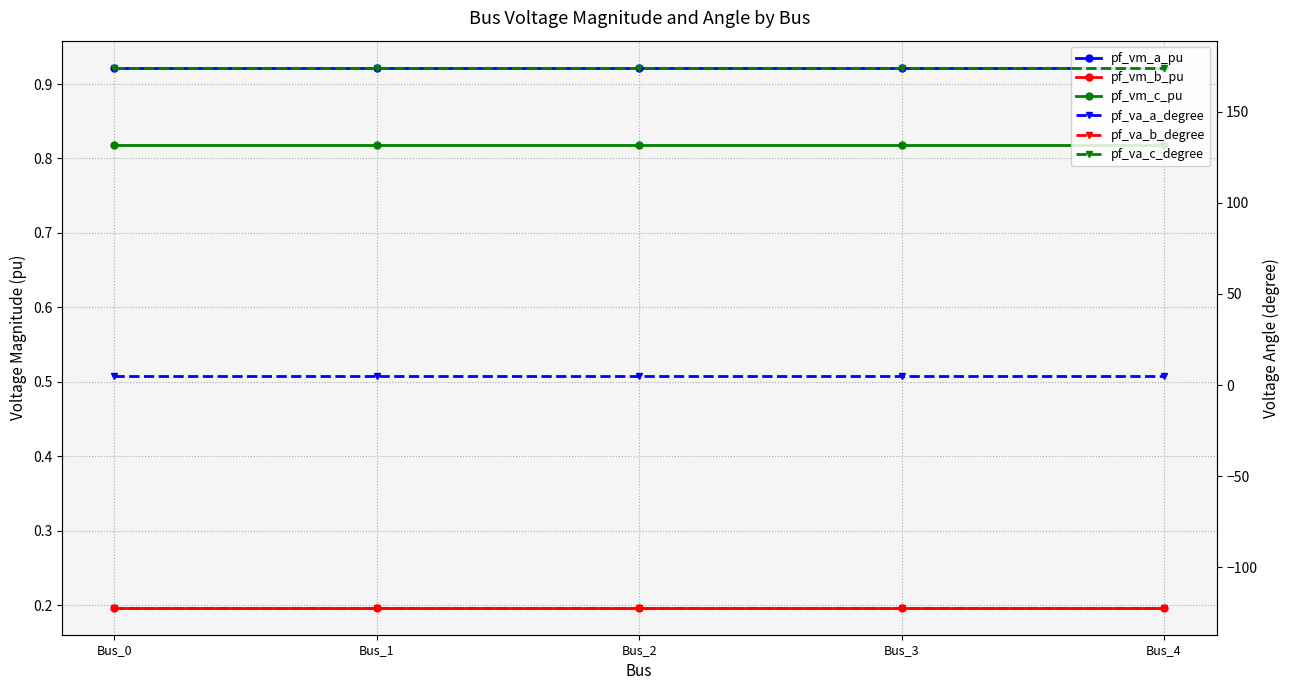

Which series has the largest total across all categories?

pf_va_c_degree